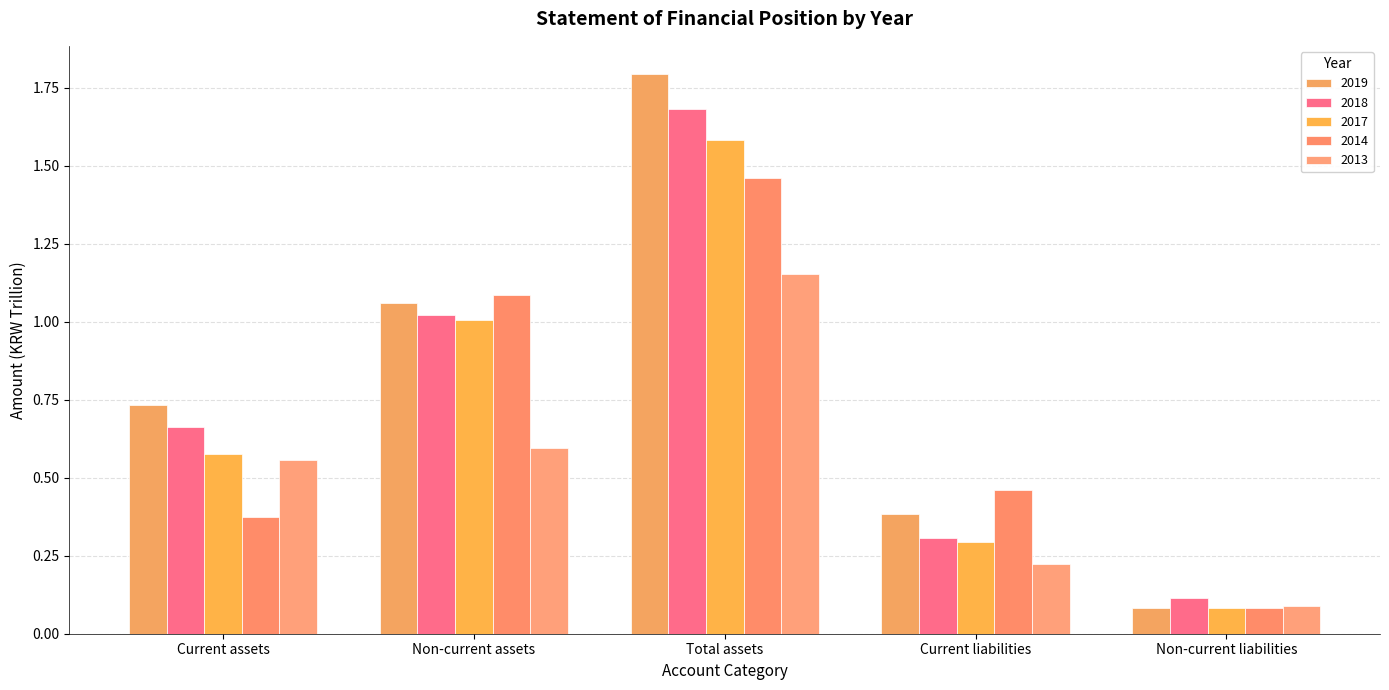

What is the spread (max minus min) of values at Current liabilities?

0.2